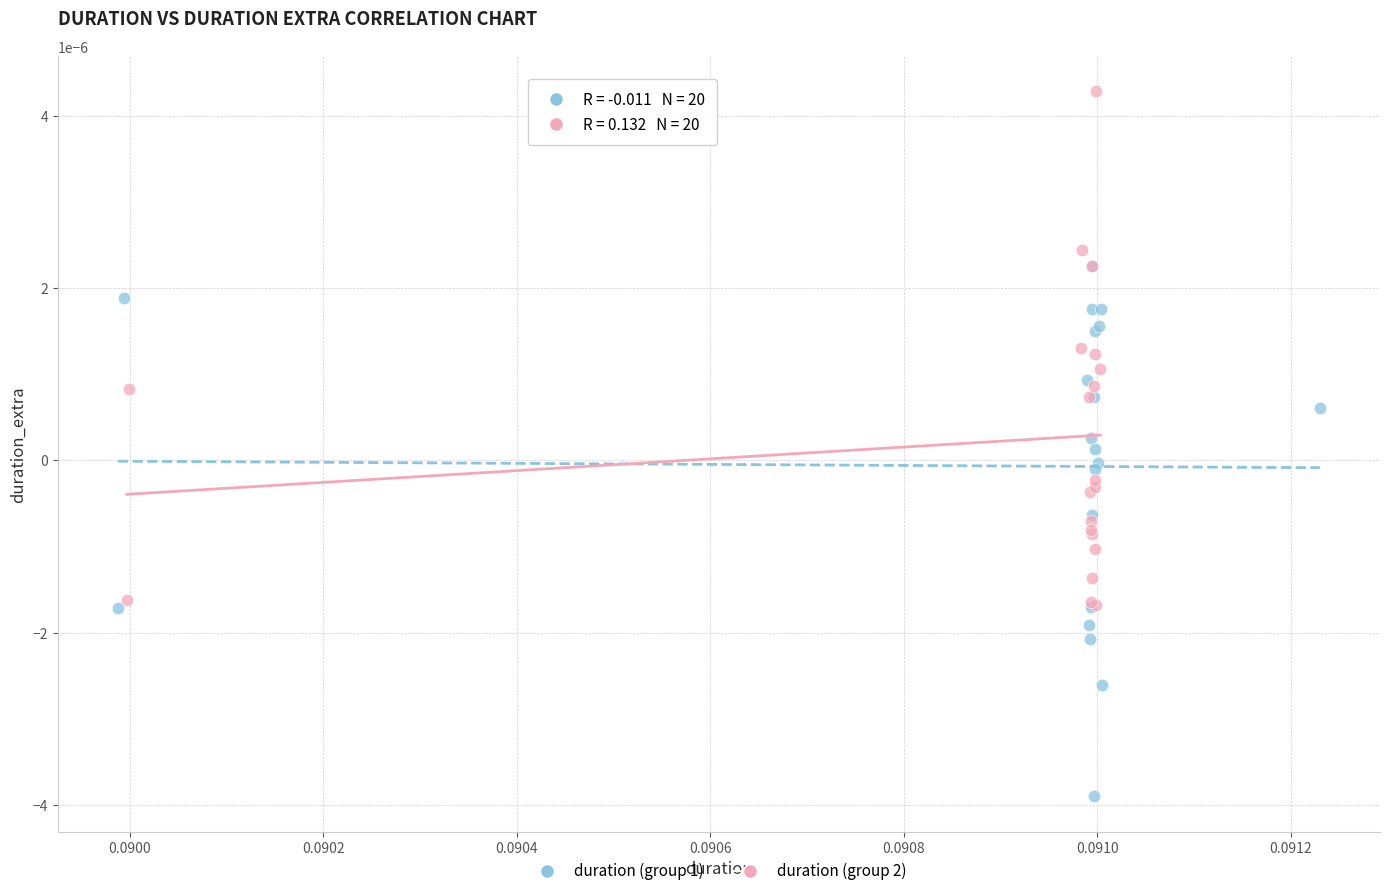

Which series reaches the maximum Y coordinate?

duration (group 2)